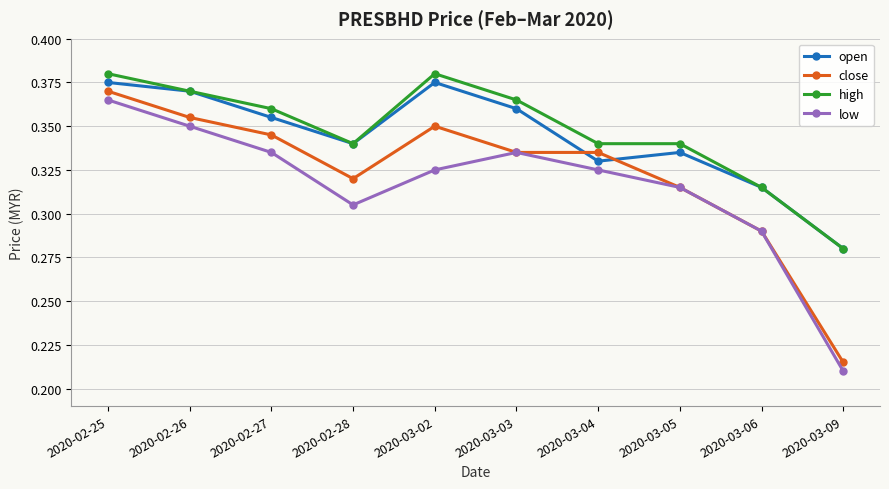

At how many categories does at least one series exceed 0?

10